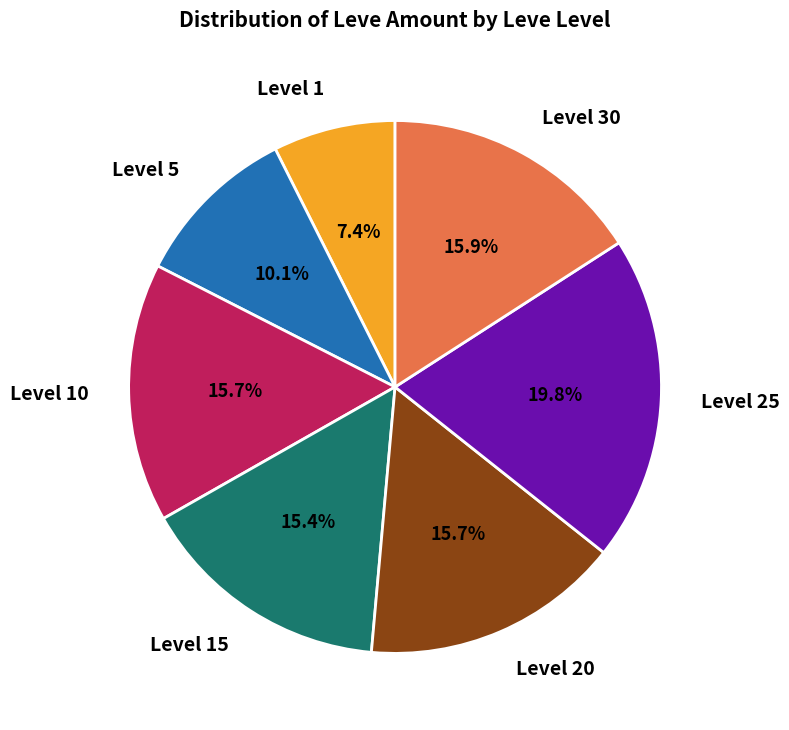

Does any single category account for the majority?

No